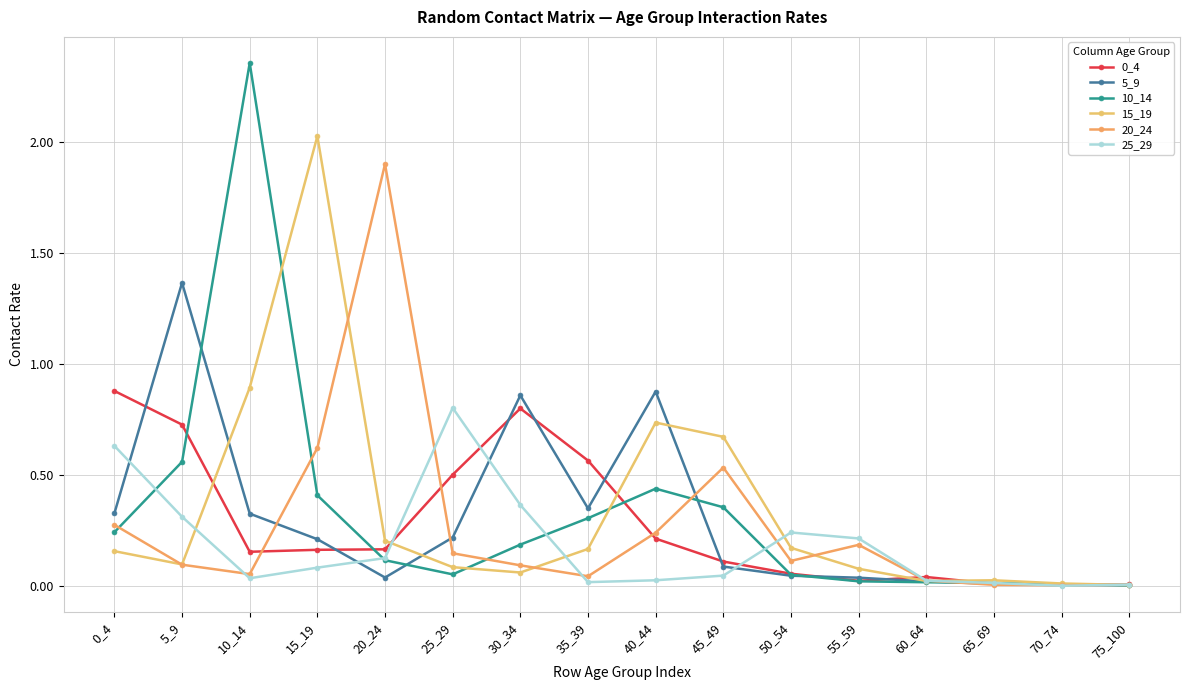

Read the 10_14 value at 45_49.

0.4